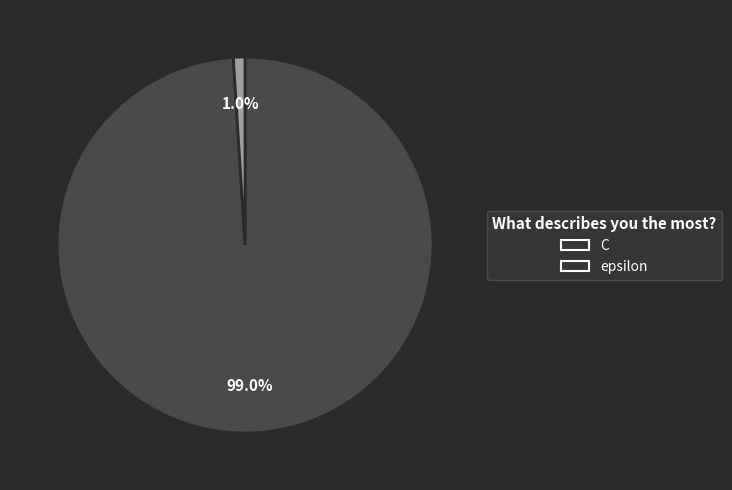

Is it true that C is 99% of the pie?

True